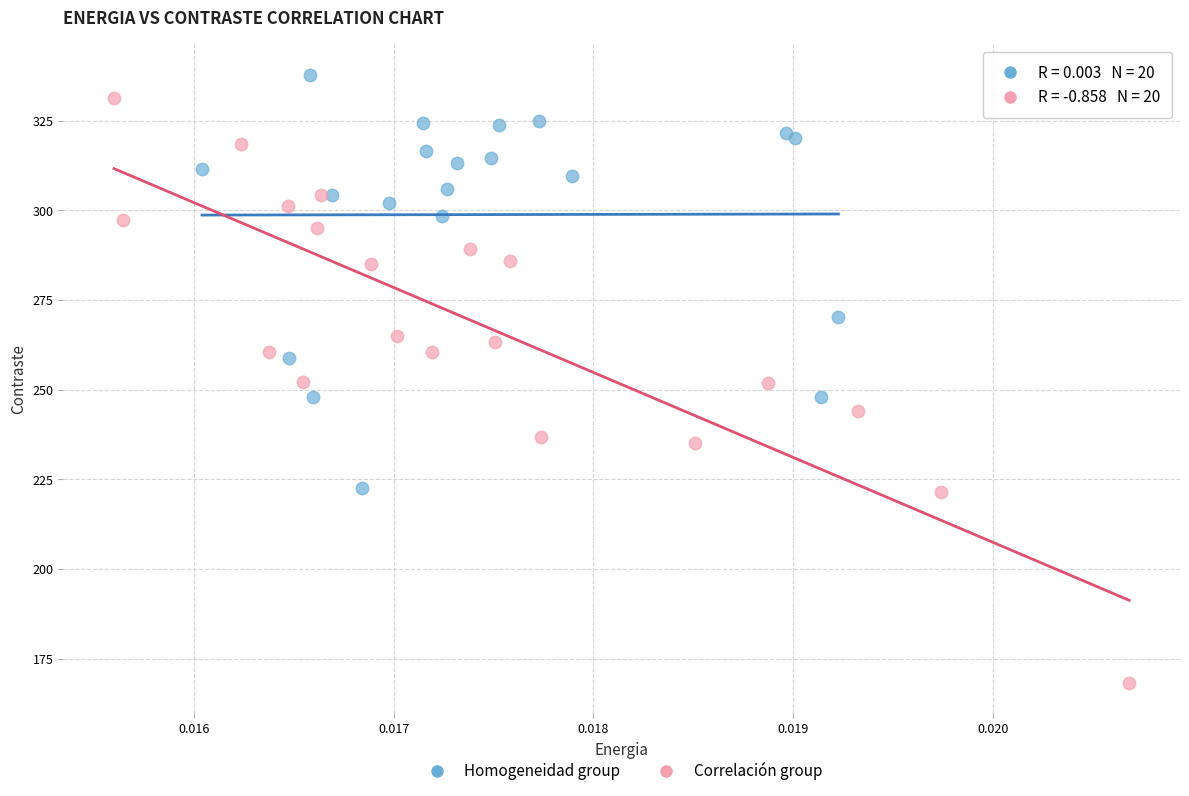

Which series contains the highest Y value?

Homogeneidad group